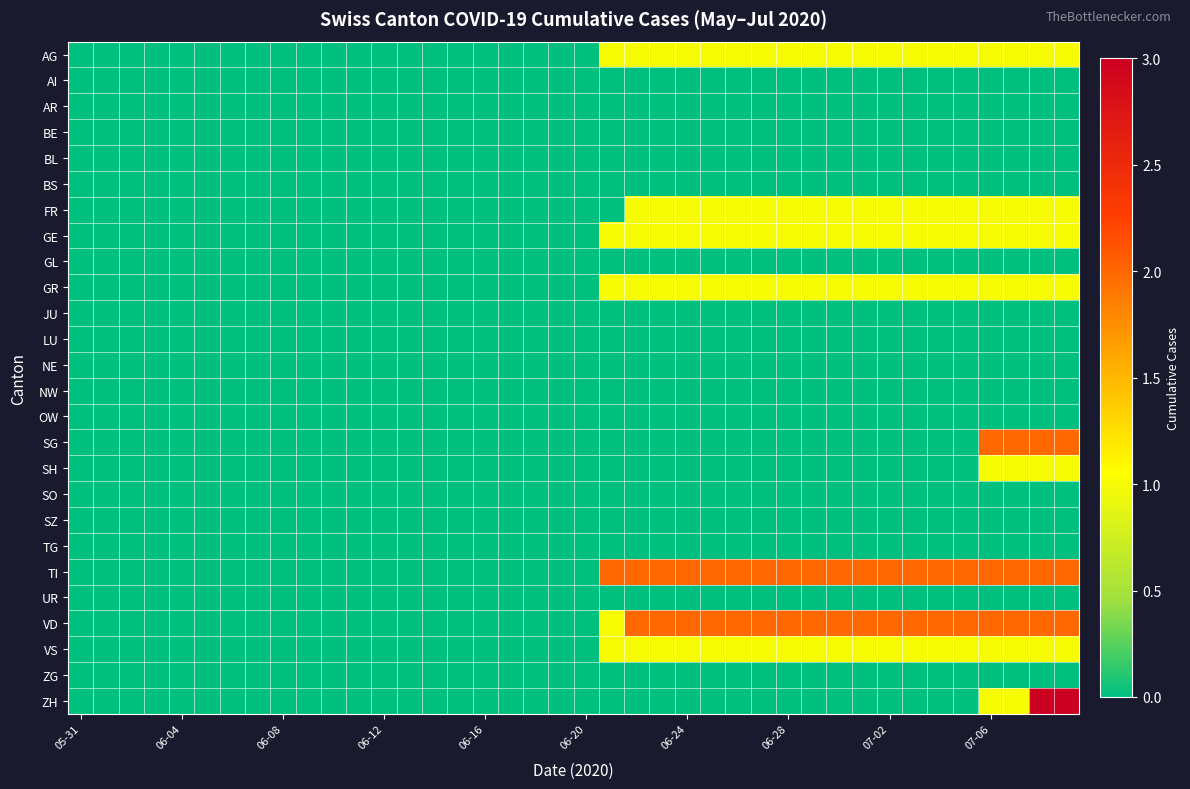

Reading left to right, extract all data points from this chart.

AG: 0	0	0	0	0	0	0	0	0	0	0	0	0	0	0	0	0	0	0	0	0	1	1	1	1	1	1	1	1	1	1	1	1	1	1	1	1	1	1	1
AI: 0	0	0	0	0	0	0	0	0	0	0	0	0	0	0	0	0	0	0	0	0	0	0	0	0	0	0	0	0	0	0	0	0	0	0	0	0	0	0	0
AR: 0	0	0	0	0	0	0	0	0	0	0	0	0	0	0	0	0	0	0	0	0	0	0	0	0	0	0	0	0	0	0	0	0	0	0	0	0	0	0	0
BE: 0	0	0	0	0	0	0	0	0	0	0	0	0	0	0	0	0	0	0	0	0	0	0	0	0	0	0	0	0	0	0	0	0	0	0	0	0	0	0	0
BL: 0	0	0	0	0	0	0	0	0	0	0	0	0	0	0	0	0	0	0	0	0	0	0	0	0	0	0	0	0	0	0	0	0	0	0	0	0	0	0	0
BS: 0	0	0	0	0	0	0	0	0	0	0	0	0	0	0	0	0	0	0	0	0	0	0	0	0	0	0	0	0	0	0	0	0	0	0	0	0	0	0	0
FR: 0	0	0	0	0	0	0	0	0	0	0	0	0	0	0	0	0	0	0	0	0	0	1	1	1	1	1	1	1	1	1	1	1	1	1	1	1	1	1	1
GE: 0	0	0	0	0	0	0	0	0	0	0	0	0	0	0	0	0	0	0	0	0	1	1	1	1	1	1	1	1	1	1	1	1	1	1	1	1	1	1	1
GL: 0	0	0	0	0	0	0	0	0	0	0	0	0	0	0	0	0	0	0	0	0	0	0	0	0	0	0	0	0	0	0	0	0	0	0	0	0	0	0	0
GR: 0	0	0	0	0	0	0	0	0	0	0	0	0	0	0	0	0	0	0	0	0	1	1	1	1	1	1	1	1	1	1	1	1	1	1	1	1	1	1	1
JU: 0	0	0	0	0	0	0	0	0	0	0	0	0	0	0	0	0	0	0	0	0	0	0	0	0	0	0	0	0	0	0	0	0	0	0	0	0	0	0	0
LU: 0	0	0	0	0	0	0	0	0	0	0	0	0	0	0	0	0	0	0	0	0	0	0	0	0	0	0	0	0	0	0	0	0	0	0	0	0	0	0	0
NE: 0	0	0	0	0	0	0	0	0	0	0	0	0	0	0	0	0	0	0	0	0	0	0	0	0	0	0	0	0	0	0	0	0	0	0	0	0	0	0	0
NW: 0	0	0	0	0	0	0	0	0	0	0	0	0	0	0	0	0	0	0	0	0	0	0	0	0	0	0	0	0	0	0	0	0	0	0	0	0	0	0	0
OW: 0	0	0	0	0	0	0	0	0	0	0	0	0	0	0	0	0	0	0	0	0	0	0	0	0	0	0	0	0	0	0	0	0	0	0	0	0	0	0	0
SG: 0	0	0	0	0	0	0	0	0	0	0	0	0	0	0	0	0	0	0	0	0	0	0	0	0	0	0	0	0	0	0	0	0	0	0	0	2	2	2	2
SH: 0	0	0	0	0	0	0	0	0	0	0	0	0	0	0	0	0	0	0	0	0	0	0	0	0	0	0	0	0	0	0	0	0	0	0	0	1	1	1	1
SO: 0	0	0	0	0	0	0	0	0	0	0	0	0	0	0	0	0	0	0	0	0	0	0	0	0	0	0	0	0	0	0	0	0	0	0	0	0	0	0	0
SZ: 0	0	0	0	0	0	0	0	0	0	0	0	0	0	0	0	0	0	0	0	0	0	0	0	0	0	0	0	0	0	0	0	0	0	0	0	0	0	0	0
TG: 0	0	0	0	0	0	0	0	0	0	0	0	0	0	0	0	0	0	0	0	0	0	0	0	0	0	0	0	0	0	0	0	0	0	0	0	0	0	0	0
TI: 0	0	0	0	0	0	0	0	0	0	0	0	0	0	0	0	0	0	0	0	0	2	2	2	2	2	2	2	2	2	2	2	2	2	2	2	2	2	2	2
UR: 0	0	0	0	0	0	0	0	0	0	0	0	0	0	0	0	0	0	0	0	0	0	0	0	0	0	0	0	0	0	0	0	0	0	0	0	0	0	0	0
VD: 0	0	0	0	0	0	0	0	0	0	0	0	0	0	0	0	0	0	0	0	0	1	2	2	2	2	2	2	2	2	2	2	2	2	2	2	2	2	2	2
VS: 0	0	0	0	0	0	0	0	0	0	0	0	0	0	0	0	0	0	0	0	0	1	1	1	1	1	1	1	1	1	1	1	1	1	1	1	1	1	1	1
ZG: 0	0	0	0	0	0	0	0	0	0	0	0	0	0	0	0	0	0	0	0	0	0	0	0	0	0	0	0	0	0	0	0	0	0	0	0	0	0	0	0
ZH: 0	0	0	0	0	0	0	0	0	0	0	0	0	0	0	0	0	0	0	0	0	0	0	0	0	0	0	0	0	0	0	0	0	0	0	0	1	1	3	3